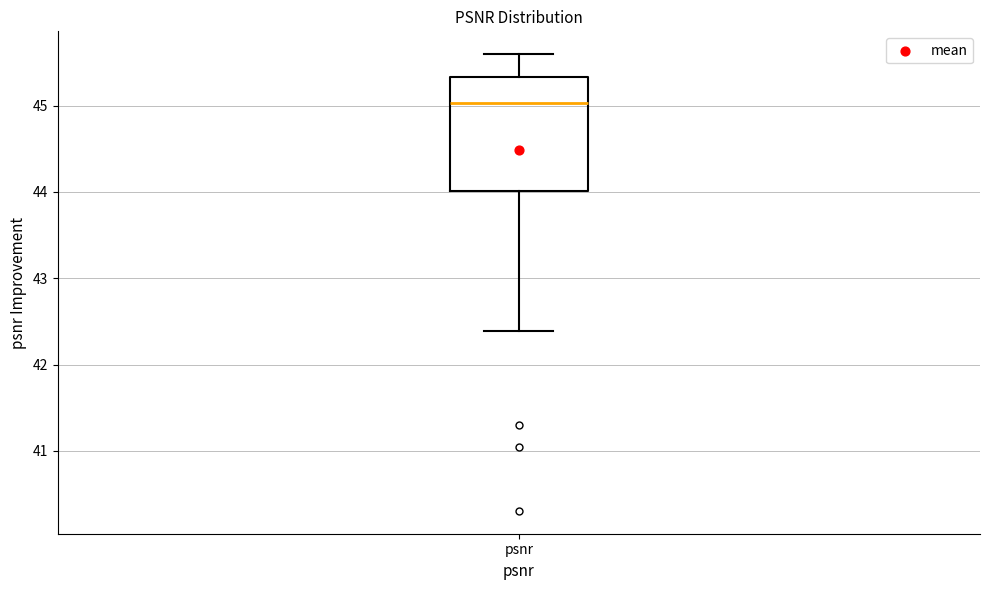

Where is the upper edge of the box for psnr on the y-axis? The values are not printed on the chart, so give them approximately, as read against the axis.

45.3